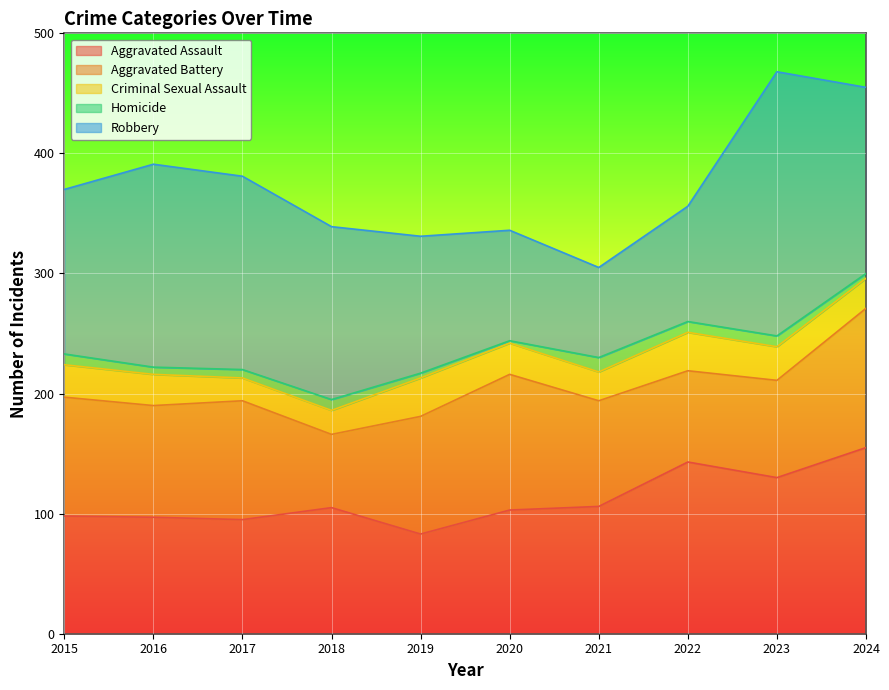

What is the value of the Aggravated Battery point at the 2nd from the left?

93